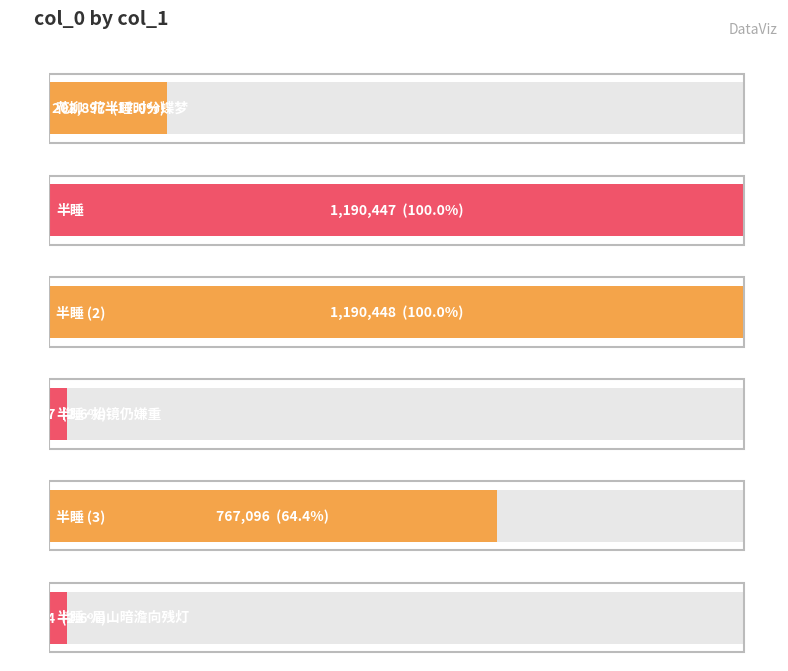

How many categories are shown in the chart?

6